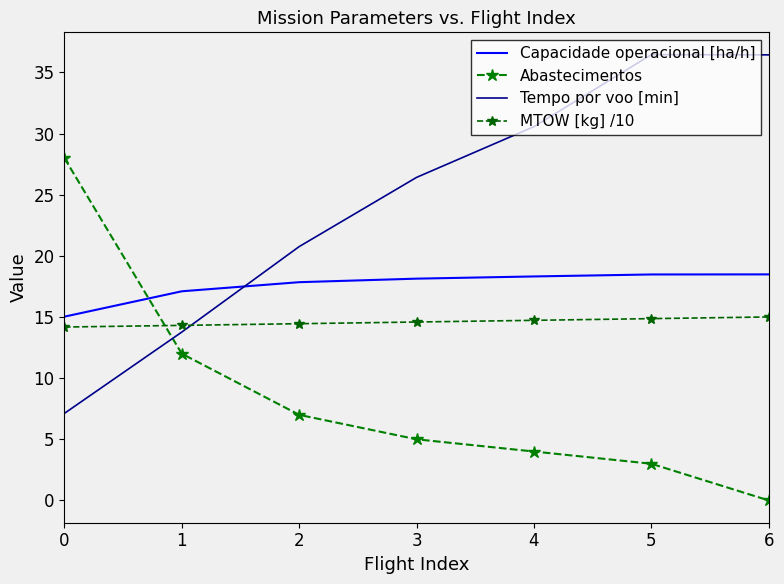

Is it true that Tempo por voo [min] equals 20.8 at 2?

True